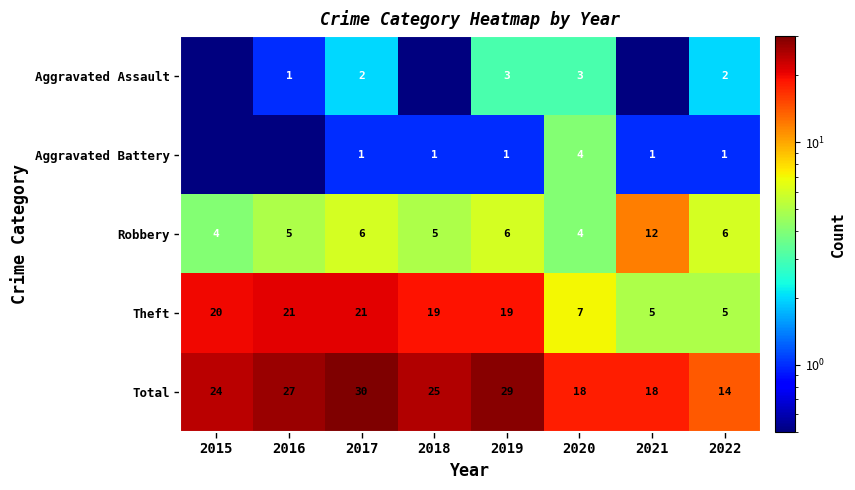

What is the average value of the Total series?

23.1